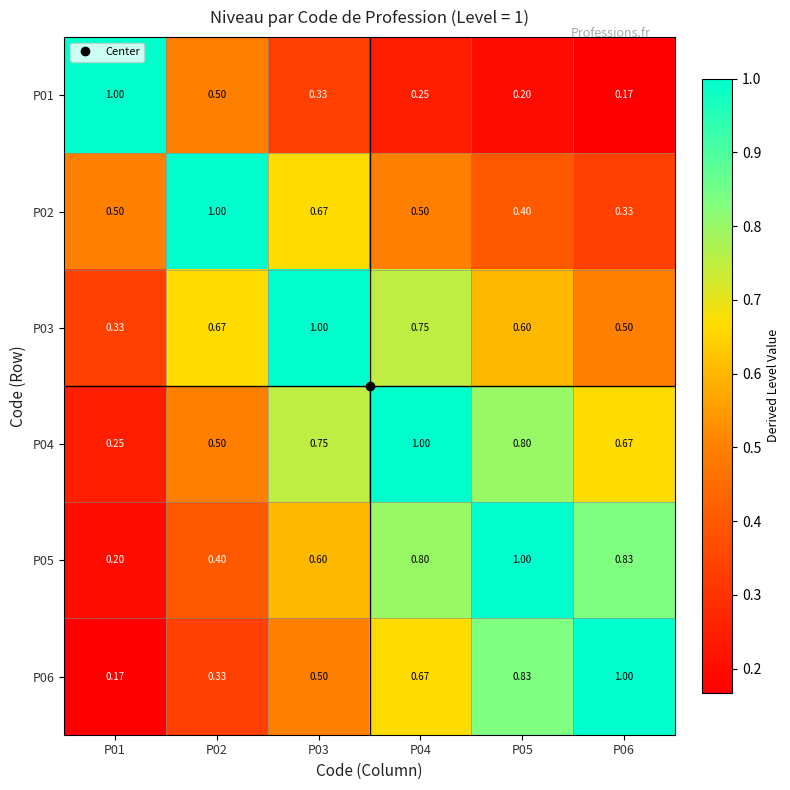

Rank the series at P01 from highest to lowest value.

P01, P02, P03, P04, P05, P06